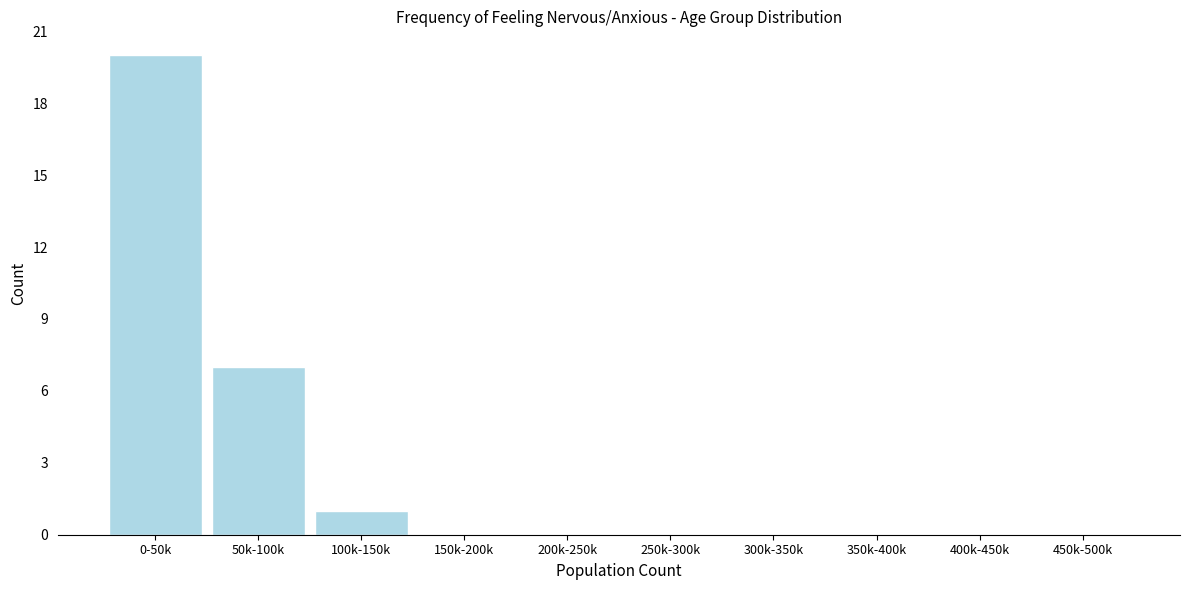

Reading left to right, transcribe all the data shown in this chart.

0-50k=20	50k-100k=7	100k-150k=1	150k-200k=0	200k-250k=0	250k-300k=0	300k-350k=0	350k-400k=0	400k-450k=0	450k-500k=0